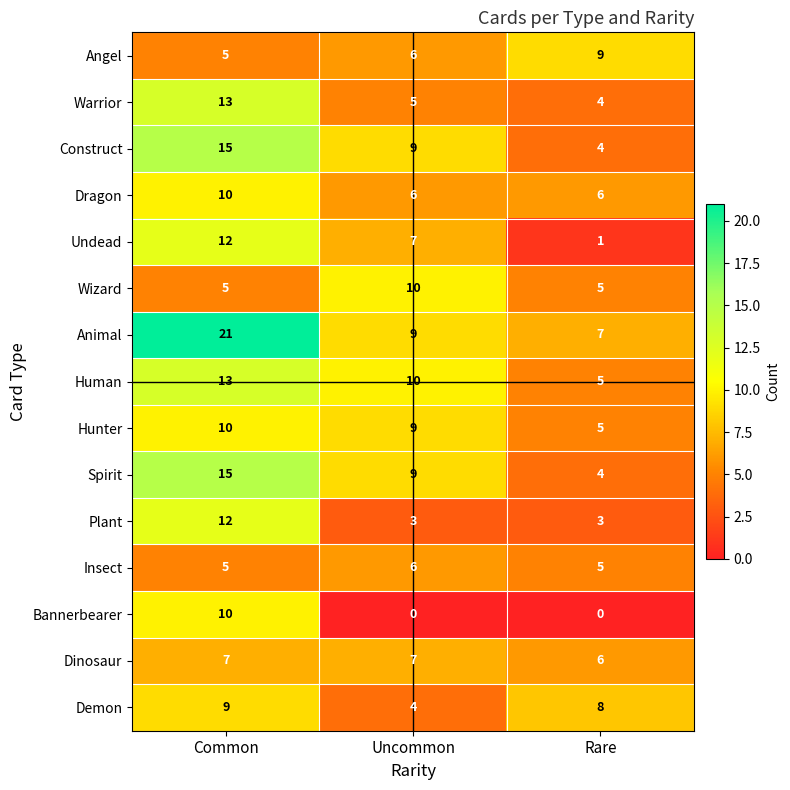

List the labels in order of Animal value, smallest first.

Rare, Uncommon, Common